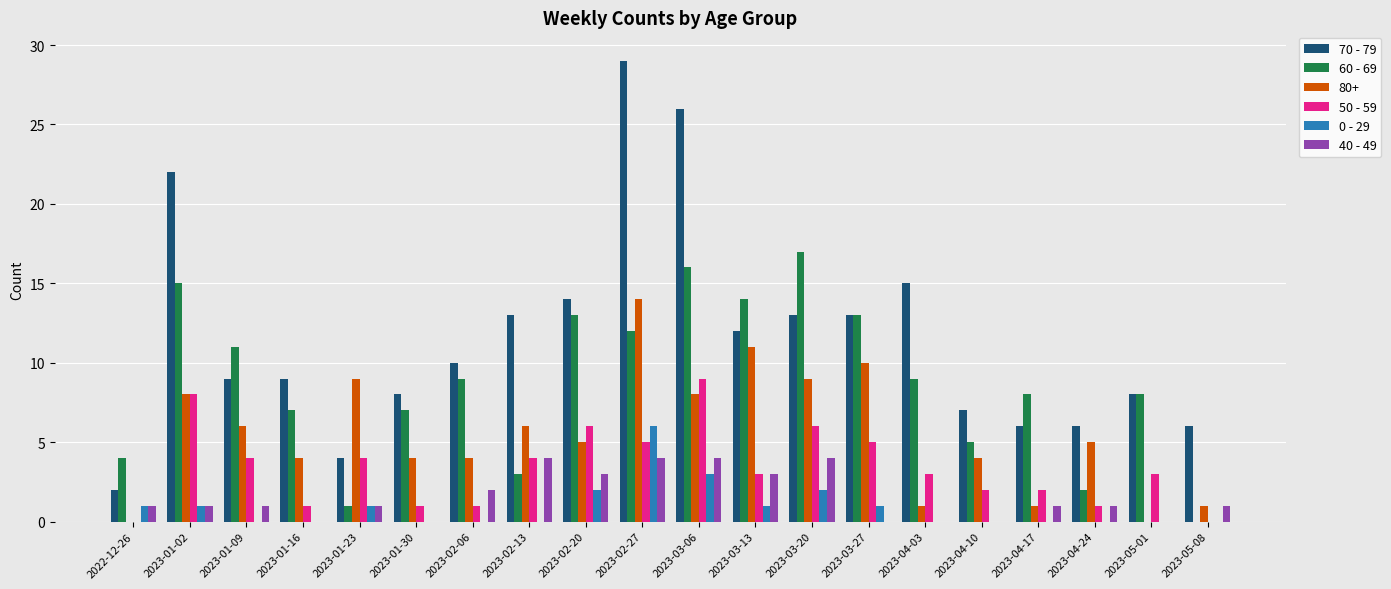

What is the sum of the 50 - 59 values at 2023-05-01 and 2023-02-20?

9